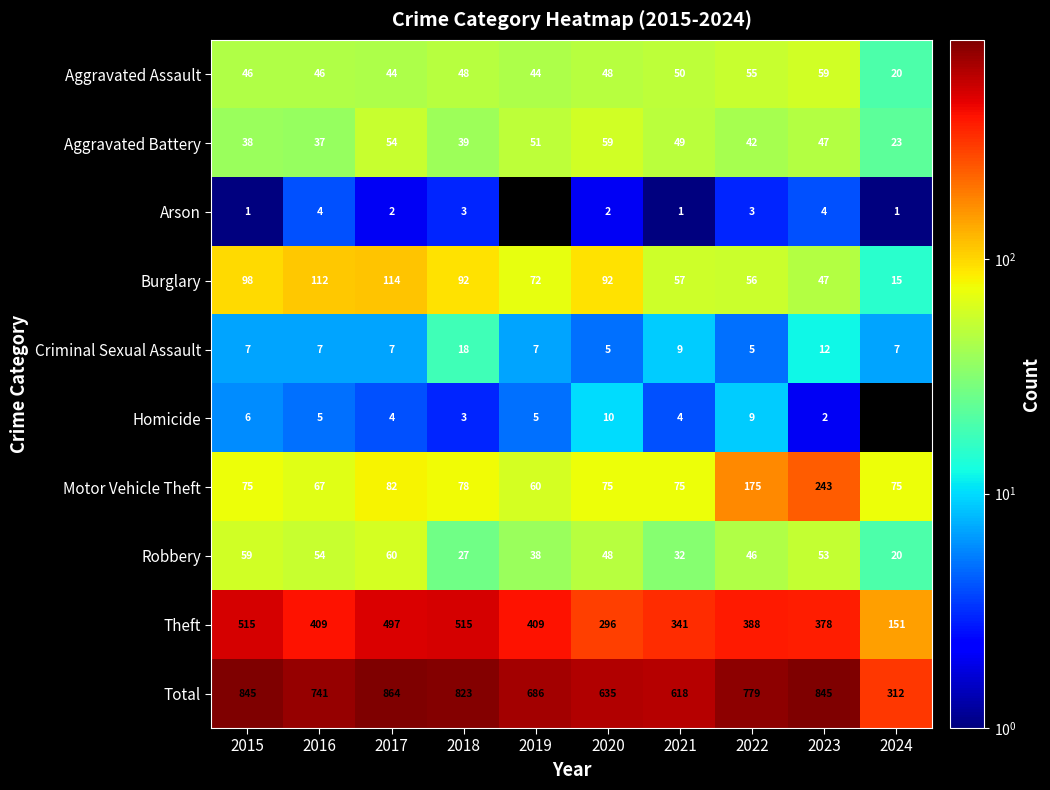

What is the average value of the Aggravated Assault series?

46